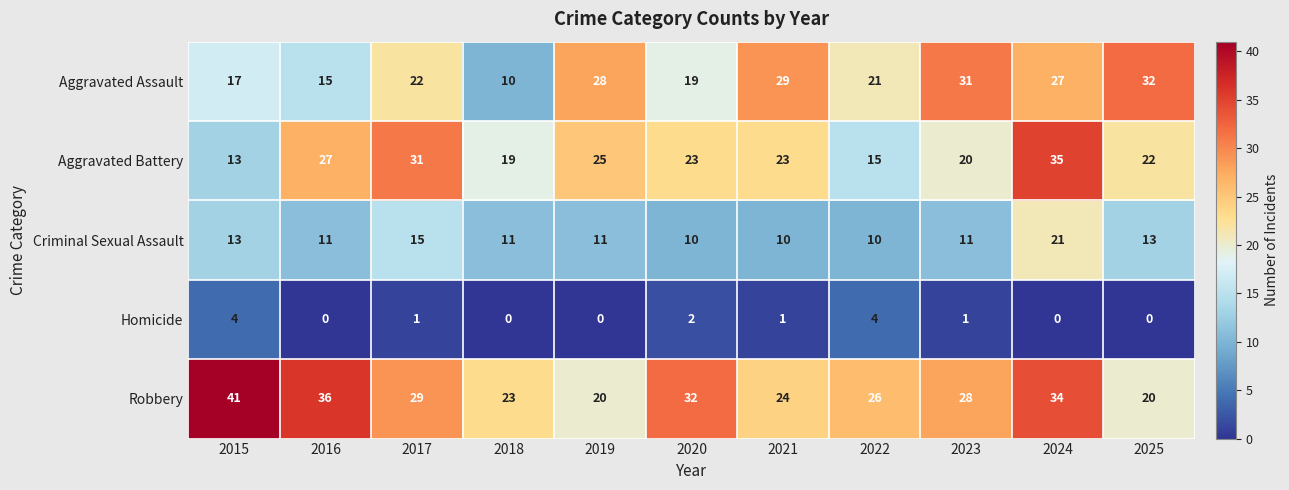

Between 2022 and 2024, which series saw the biggest shift?

Aggravated Battery